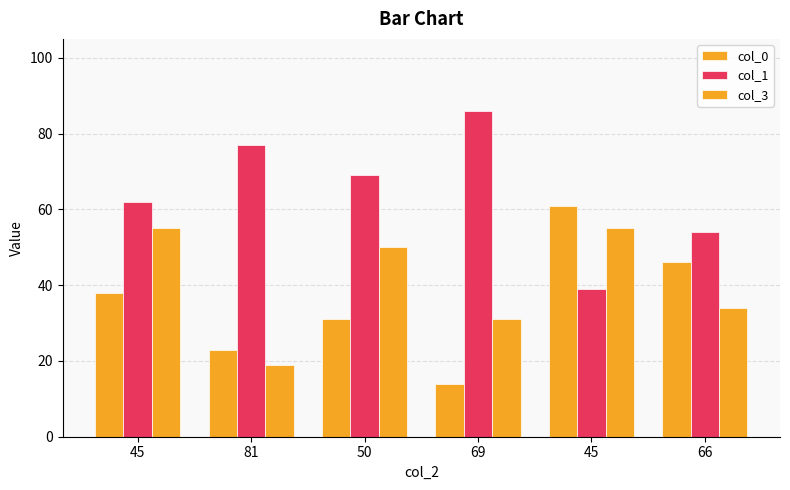

The col_1 series shows 112 at 50. True or false?

False